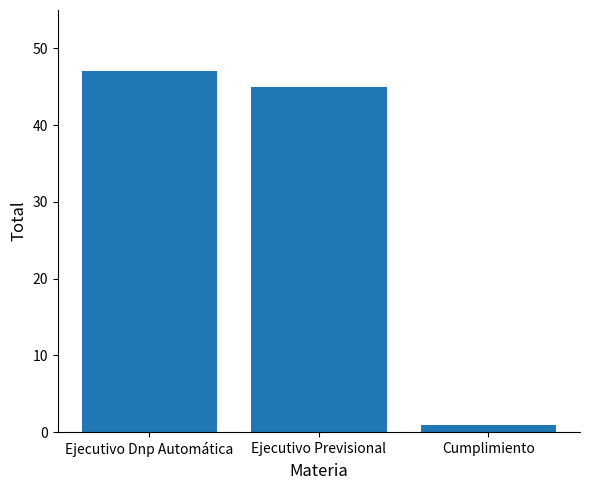

Between Ejecutivo Dnp Automática and Cumplimiento, which is larger?

Ejecutivo Dnp Automática